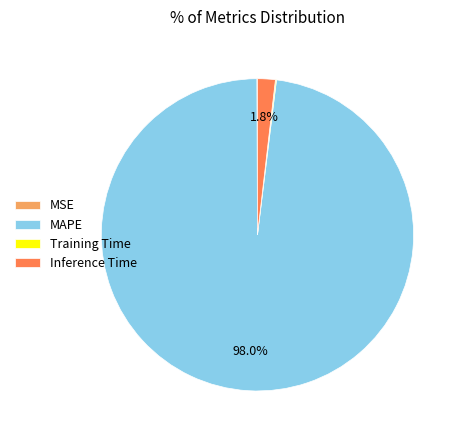

Is there any slice that represents more than half of the pie?

Yes